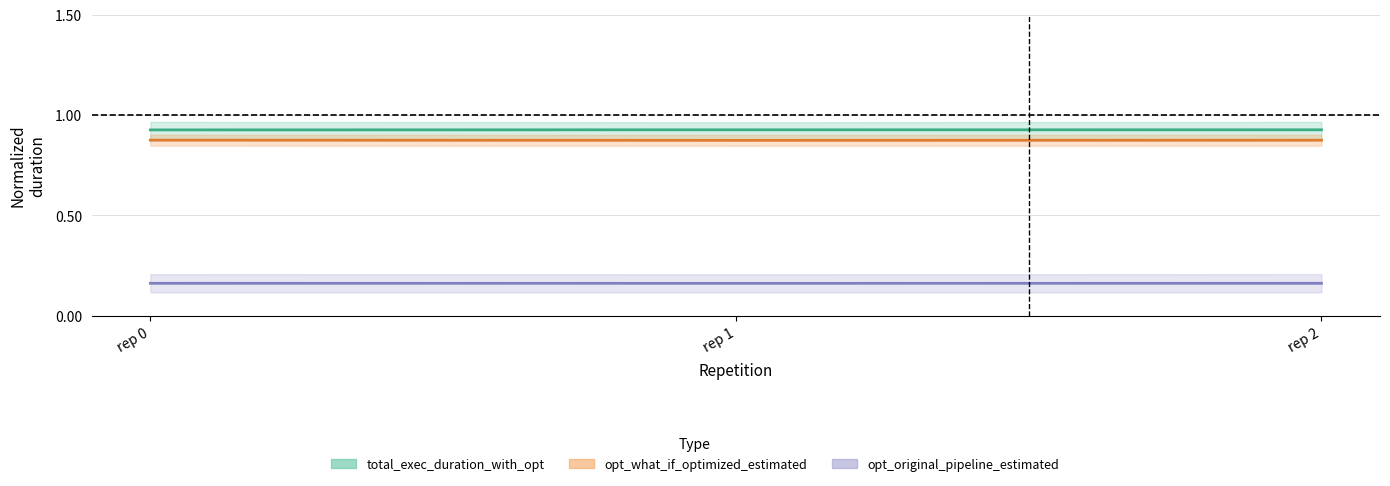

At how many categories does at least one series exceed 0?

3